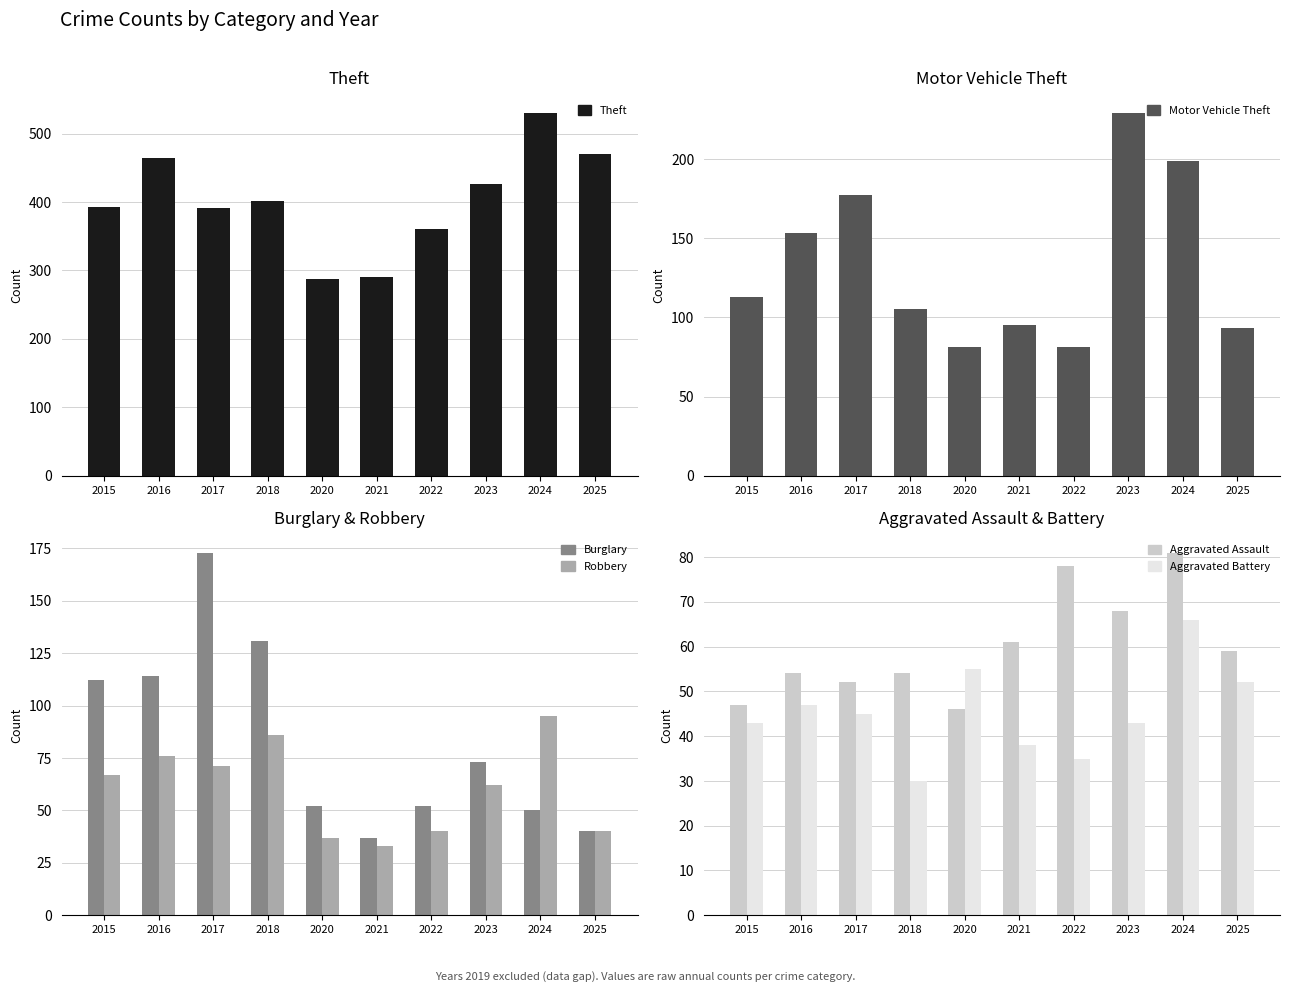

Which series has the largest range (max minus min)?

Theft